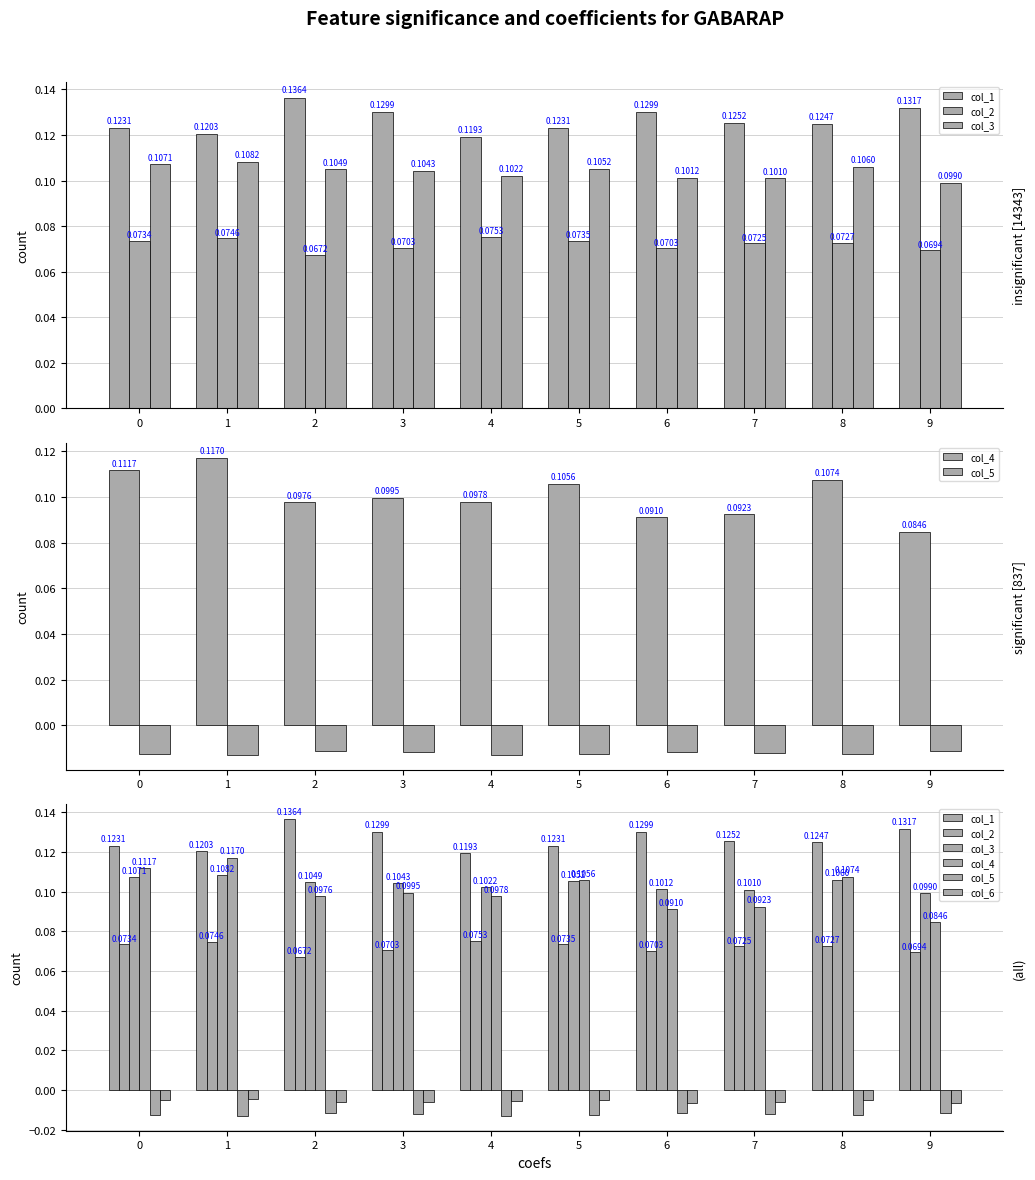

What is the value of the col_1 bar at the 1st from the left?

0.1